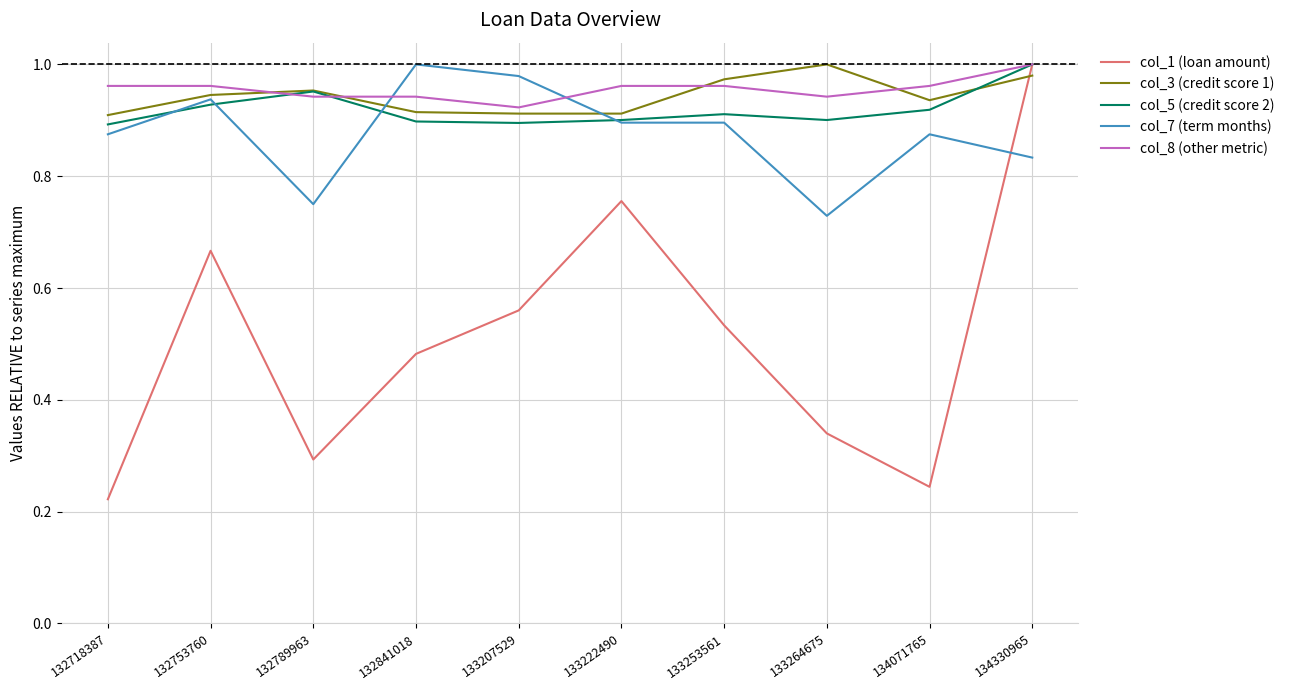

Between 133253561 and 133264675, which series saw the biggest shift?

col_1 (loan amount)